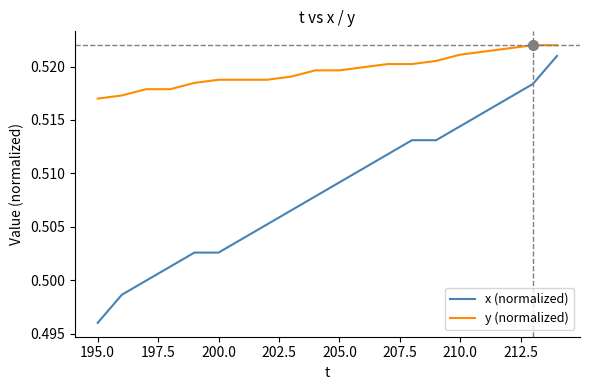

True or false: y (normalized) and x (normalized) cross at least once.

False